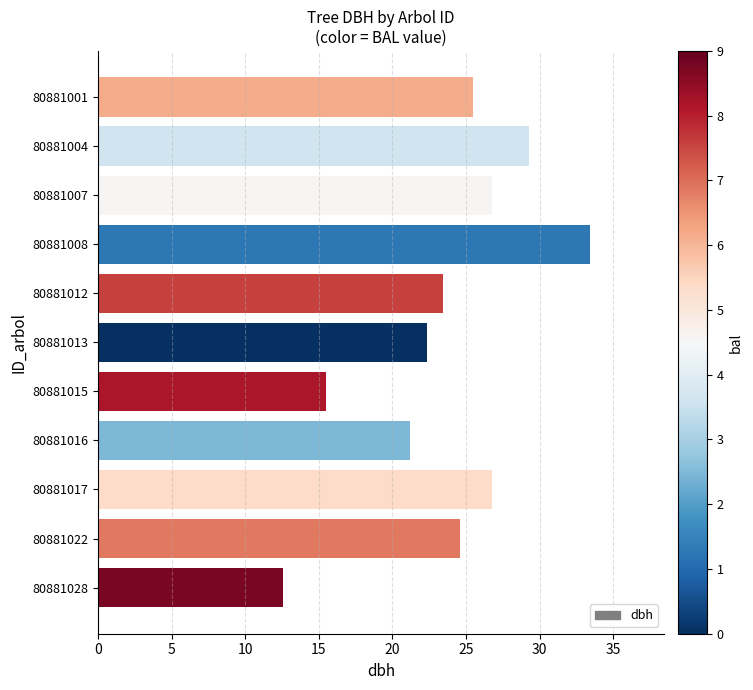

What is the value of the 6th bar from the top?

22.4